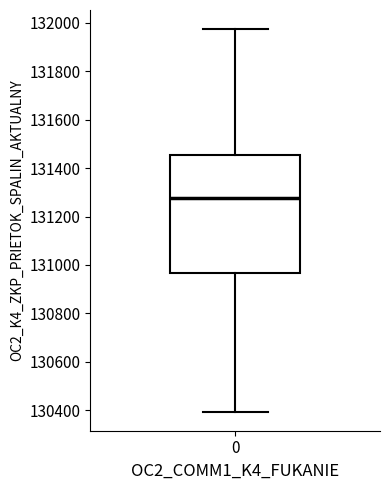

Transcribe this box plot: give where the median line is, the range the box spans, and where the two whiskers end, as read against the y-axis. The values are not printed on the chart, so give them approximately, as read against the axis.

median 131280, box 130960 to 131460, whiskers 130400 to 131980